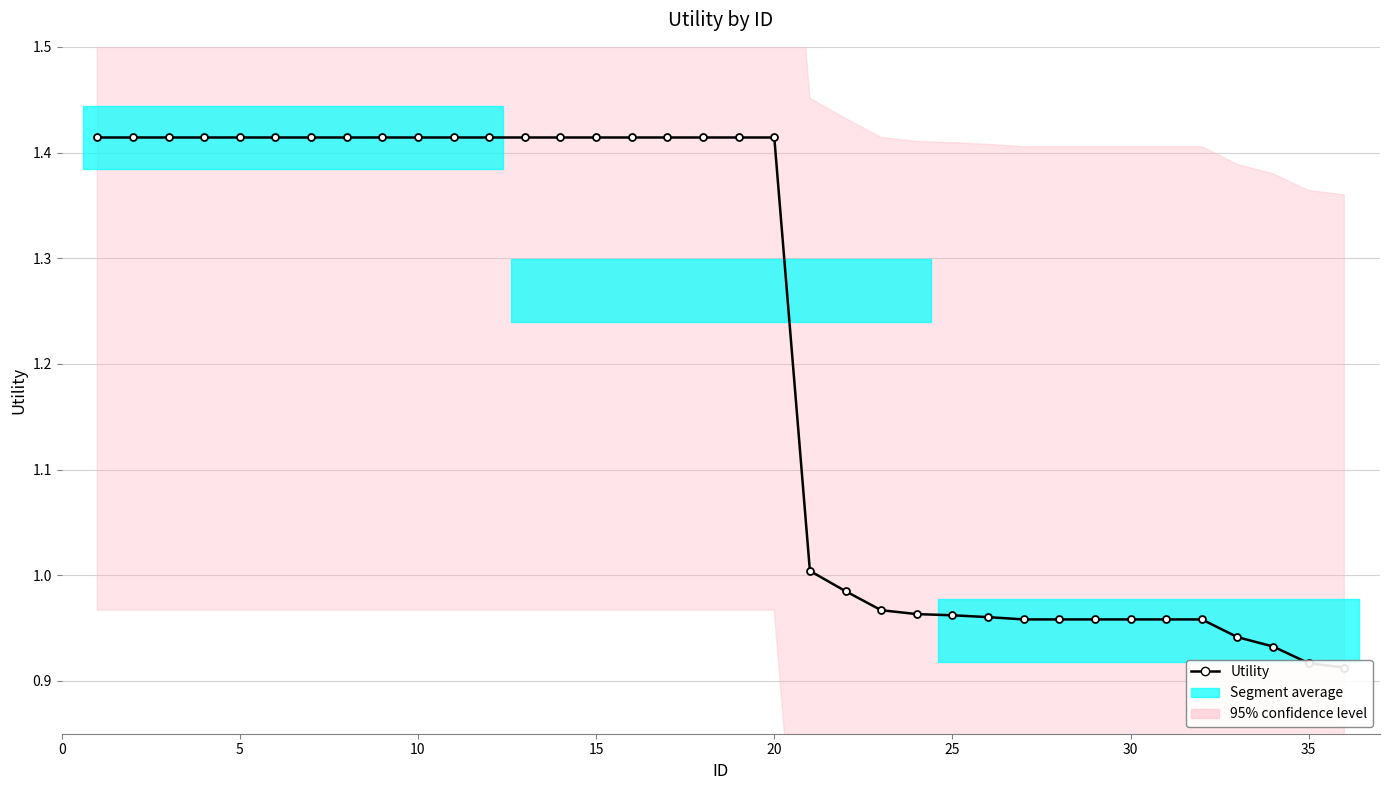

Does the chart have visible grid lines?

Yes